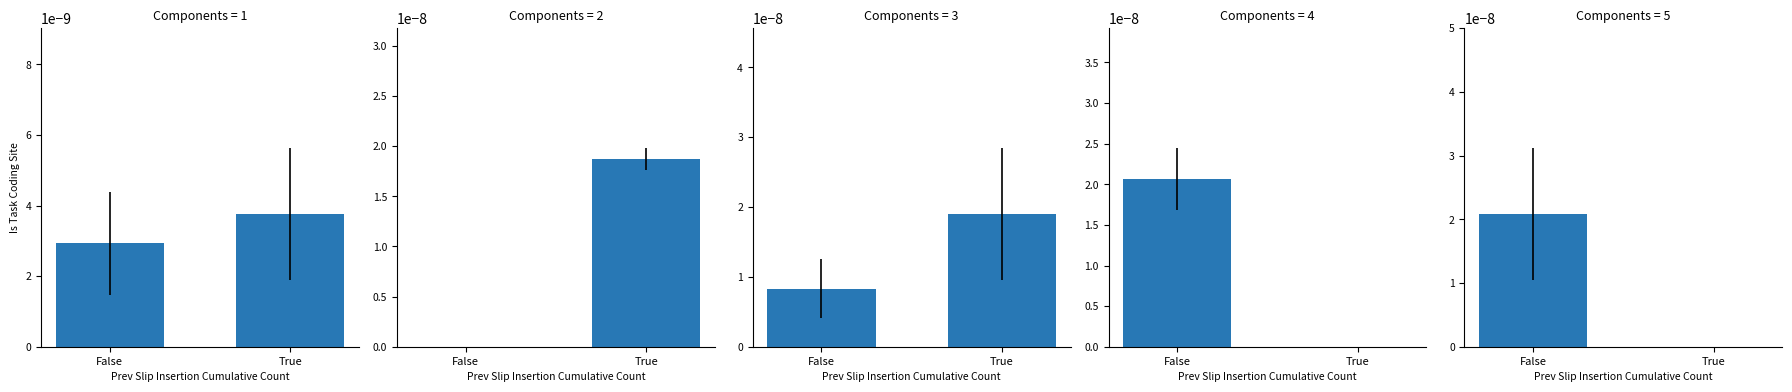

Rank the categories by value from lowest to highest.

True, False